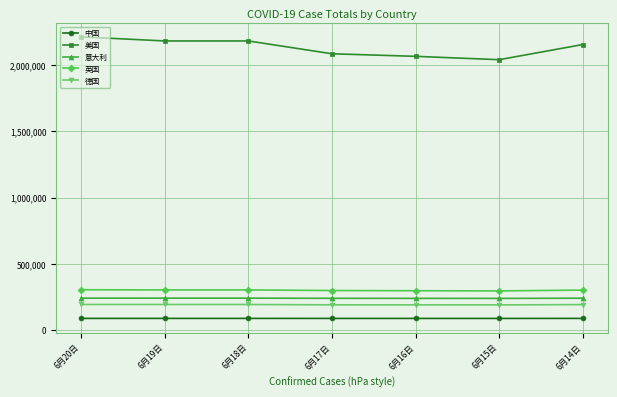

Is the value of 美国 at 6月17日 greater than the value of 德国 at 6月16日?

Yes